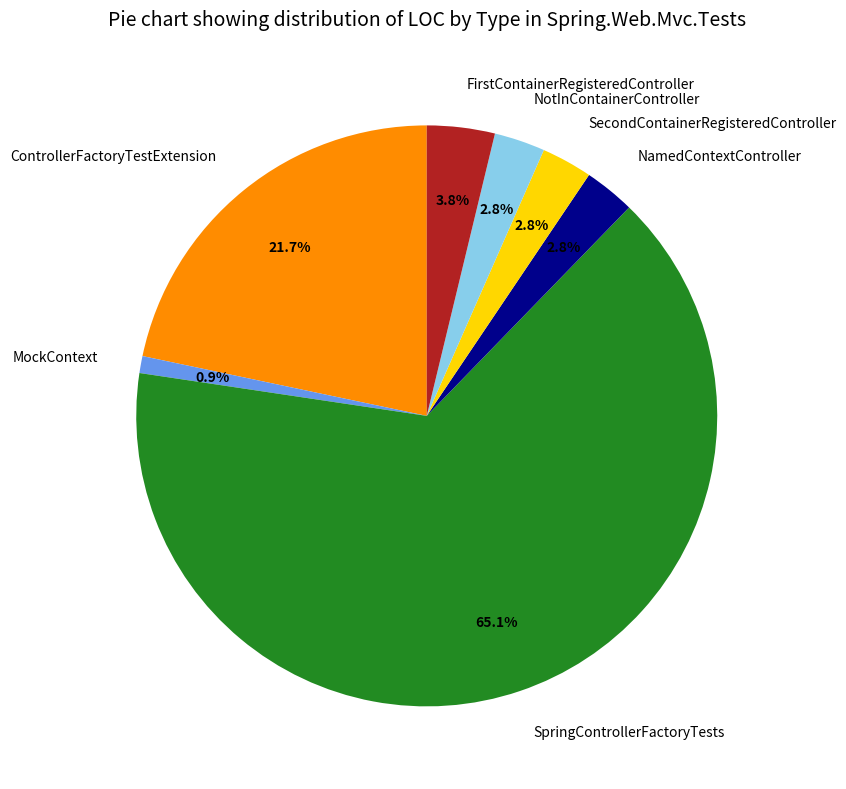

Combined, do NamedContextController and FirstContainerRegisteredController account for over 50%?

No